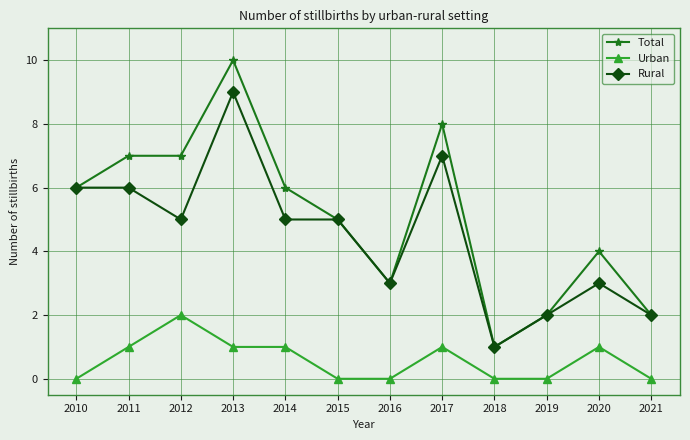

At which category is the sum across all series the highest?

2013